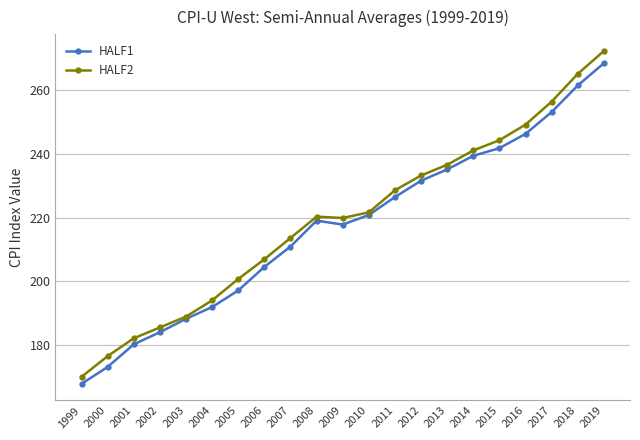

List the series in order of their peak value, highest first.

HALF2, HALF1